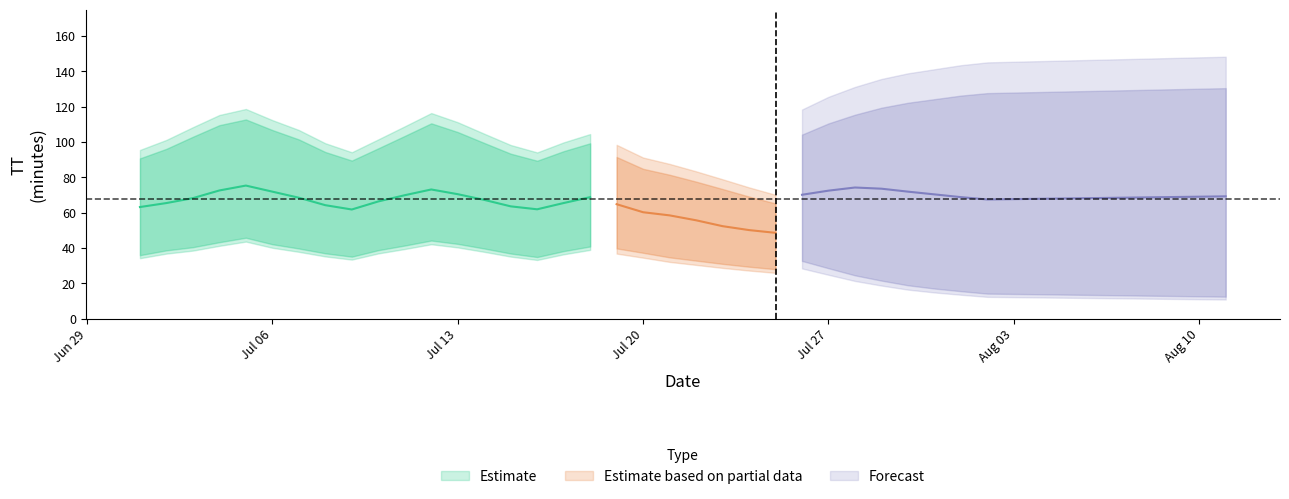

True or false: TT_lower has a value of 33.2 at 2015-07-16.

True